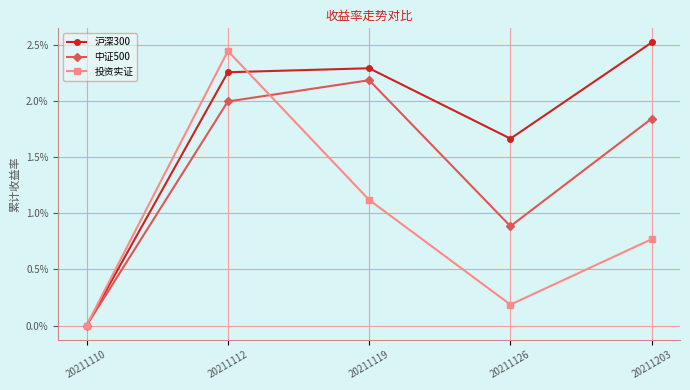

Which series changed the most between 20211112 and 20211126?

投资实证